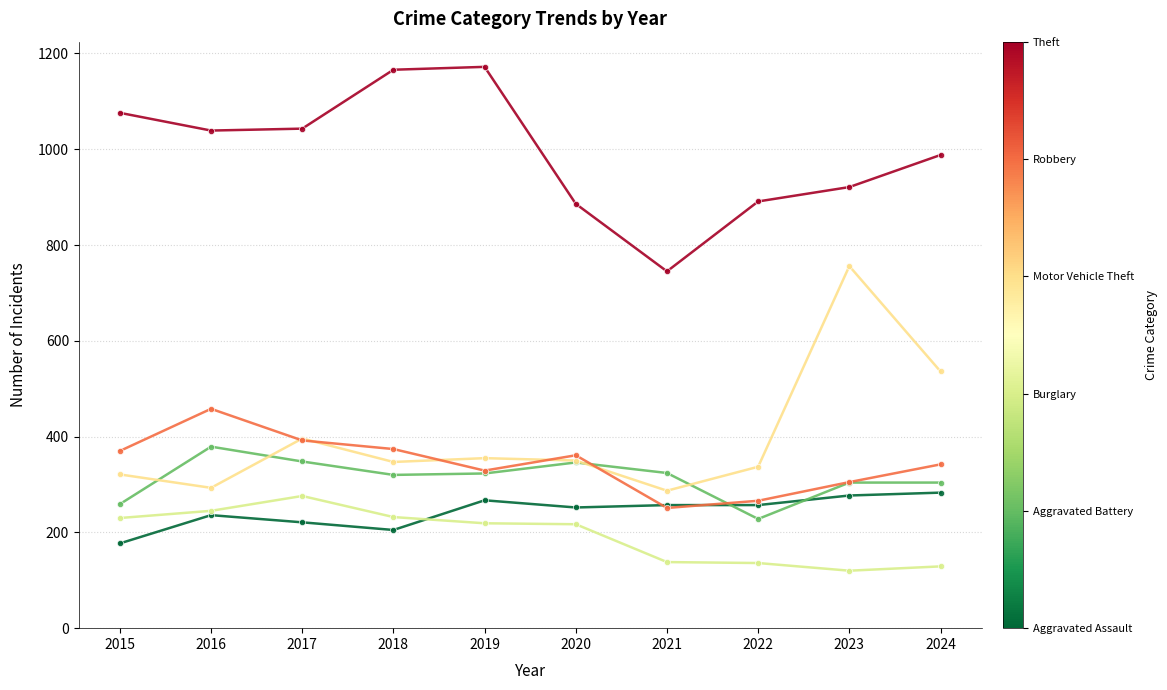

How many lines are shown in the chart?

6